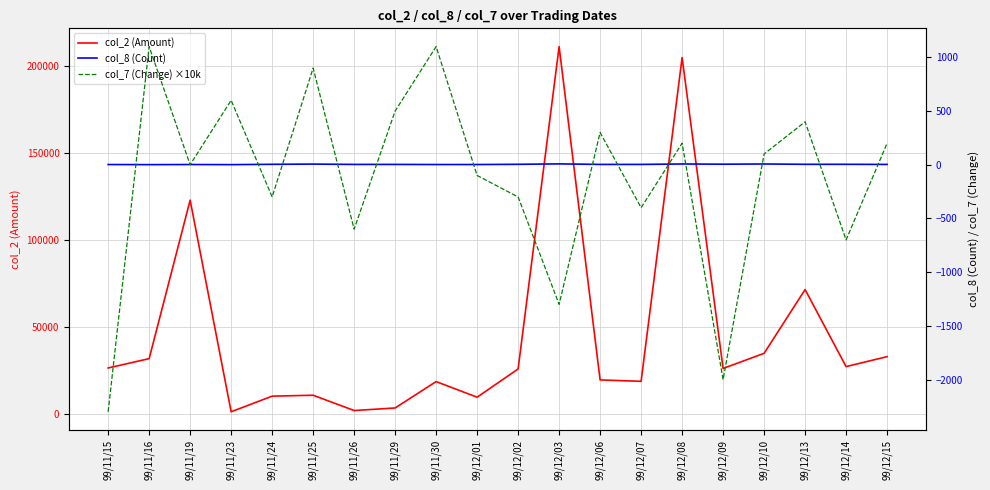

Reading left to right, what are all the values shown in this chart?

col_2 (Amount): 26460.0	31800.0	122760.0	1320.0	10280.0	10810.0	2030.0	3500.0	18640.0	9680.0	25880.0	210900.0	19600.0	18800.0	204600.0	26170.0	34870.0	71450.0	27240.0	32960.0
col_8 (Count): 2.0	1.0	2.0	1.0	4.0	6.0	3.0	3.0	2.0	2.0	4.0	8.0	3.0	3.0	7.0	5.0	7.0	4.0	4.0	3.0
col_7 (Change) ×10k: -2300.0	1100.0	0.0	600.0	-300.0	900.0	-600.0	500.0	1100.0	-100.0	-300.0	-1300.0	300.0	-400.0	200.0	-2000.0	100.0	400.0	-700.0	200.0